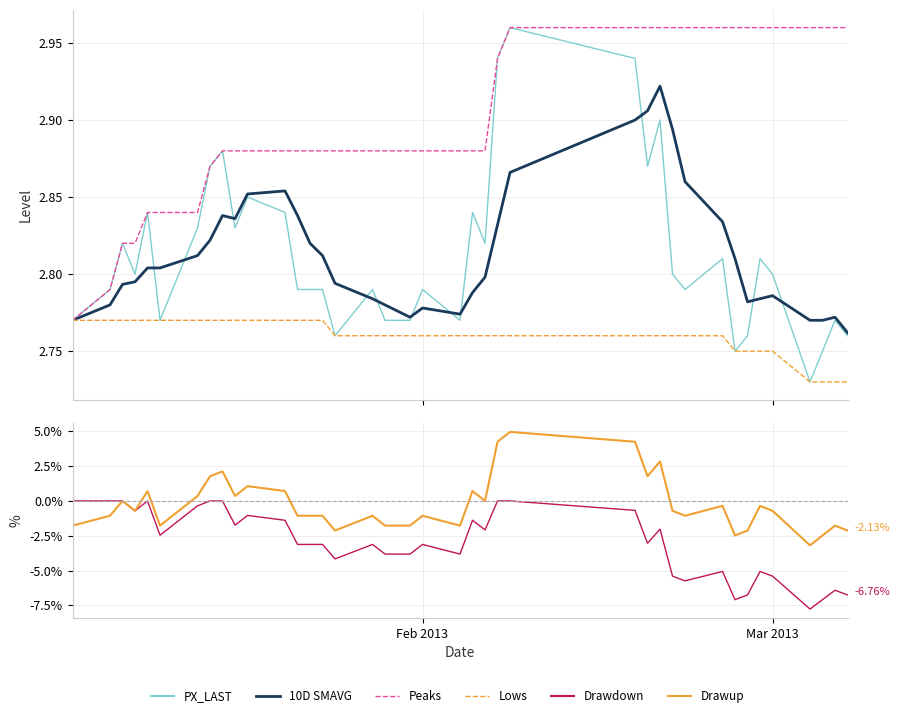

The Lows series shows 4.6 at 29. True or false?

False